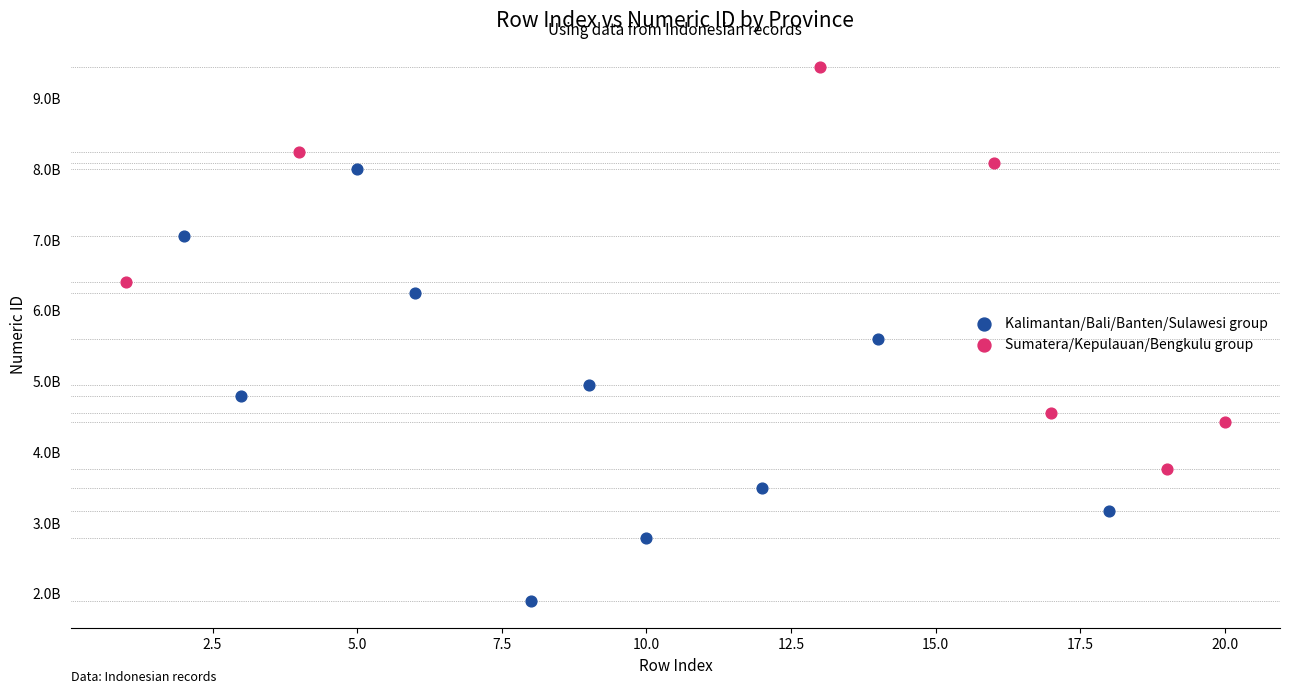

What are all the series names shown in the legend?

Kalimantan/Bali/Banten/Sulawesi group, Sumatera/Kepulauan/Bengkulu group